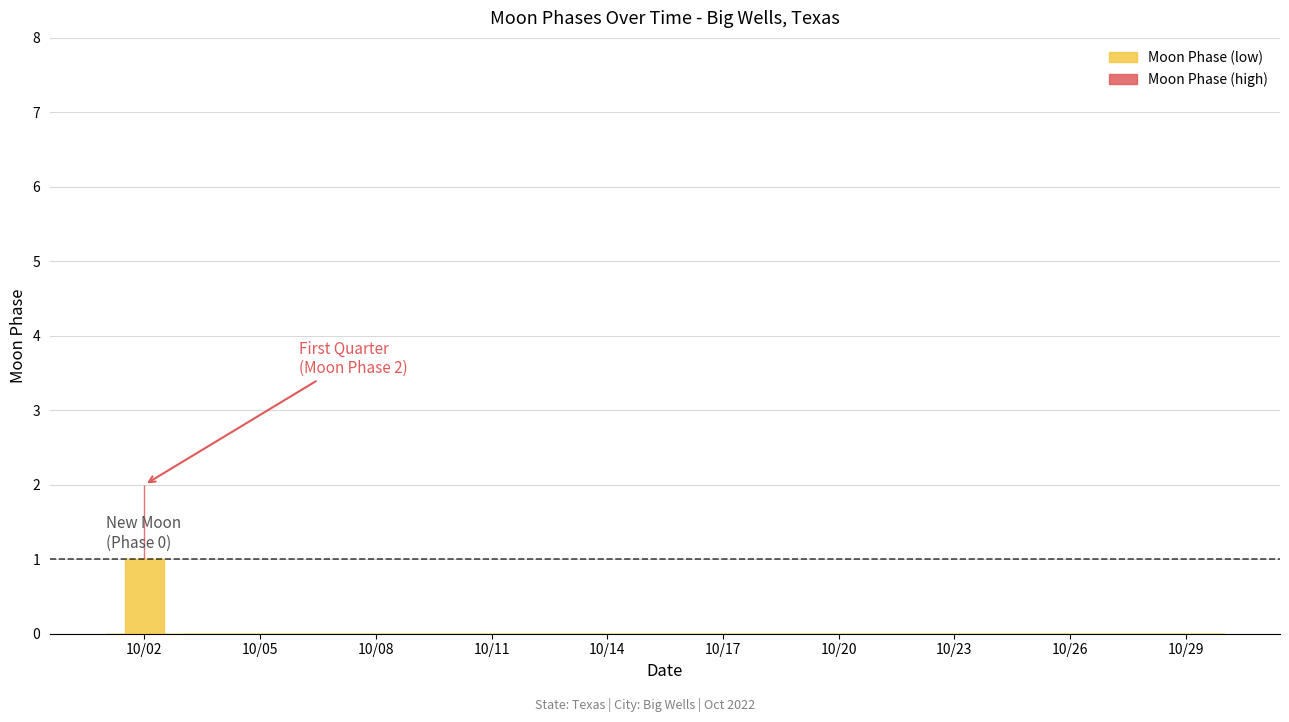

Reading left to right, list all the values displayed in this chart.

2022-10-01=0	2022-10-02=2	2022-10-03=0	2022-10-04=0	2022-10-05=0	2022-10-06=0	2022-10-07=0	2022-10-08=0	2022-10-09=0	2022-10-10=0	2022-10-11=0	2022-10-12=0	2022-10-13=0	2022-10-14=0	2022-10-15=0	2022-10-16=0	2022-10-17=0	2022-10-18=0	2022-10-19=0	2022-10-20=0	2022-10-21=0	2022-10-22=0	2022-10-23=0	2022-10-24=0	2022-10-25=0	2022-10-26=0	2022-10-27=0	2022-10-28=0	2022-10-29=0	2022-10-30=0